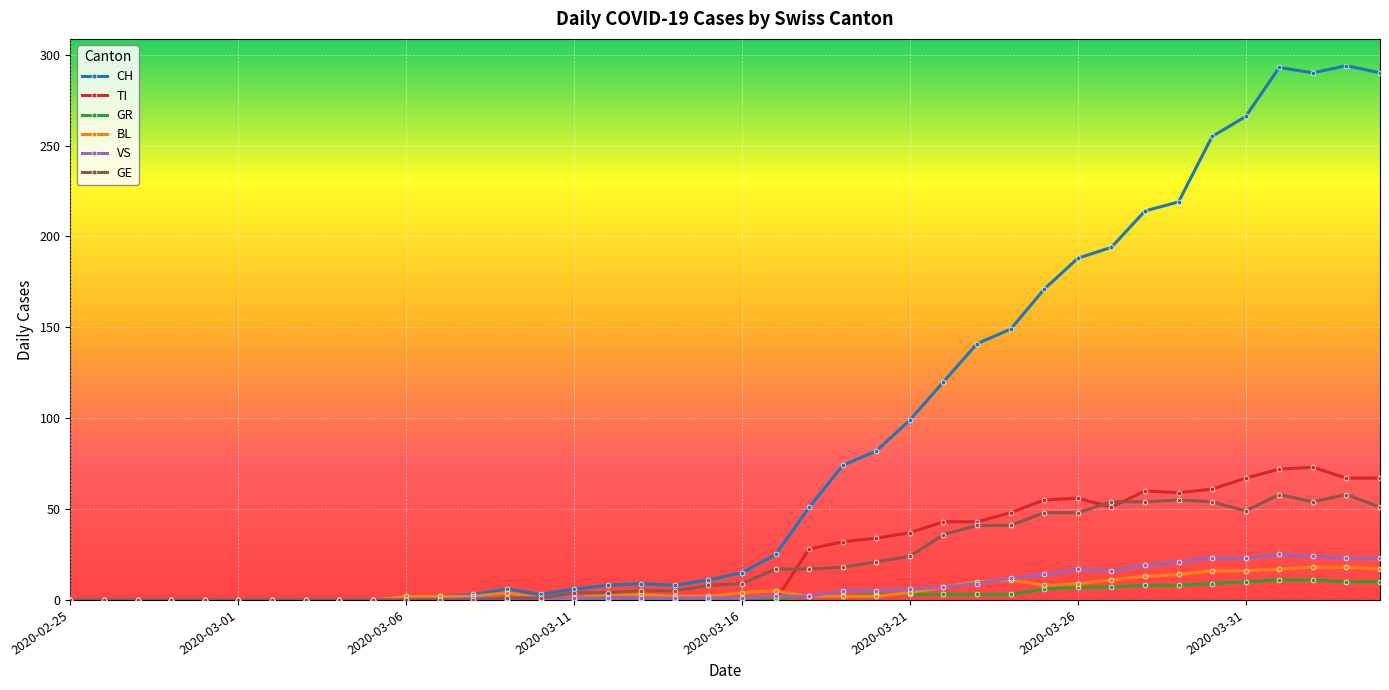

True or false: TI has more than 2 interior local peaks.

True